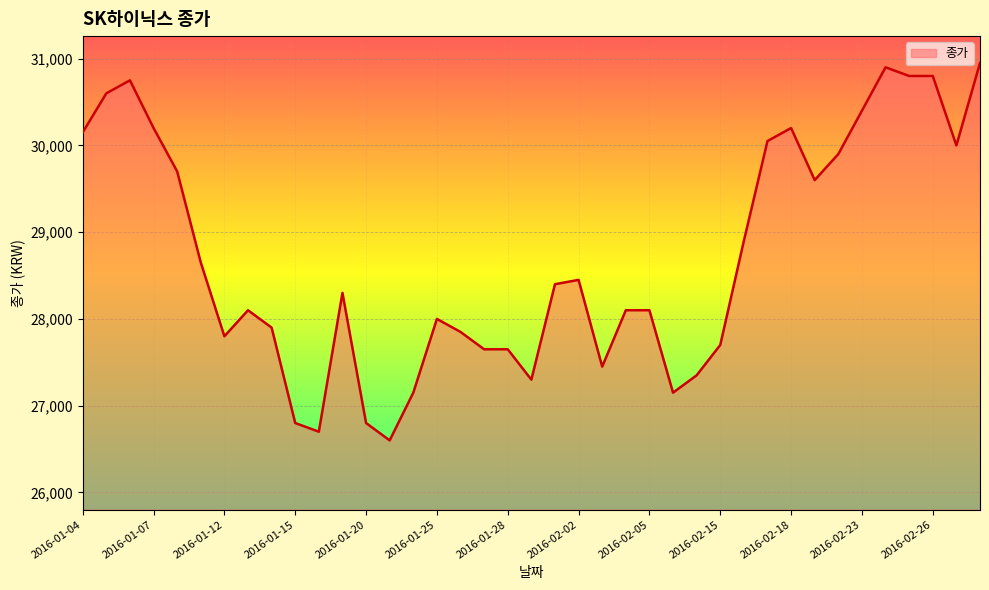

What is the greatest value displayed?

30950